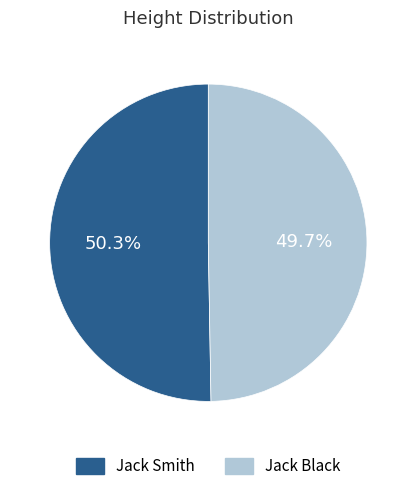

How many slices are in this pie chart?

2